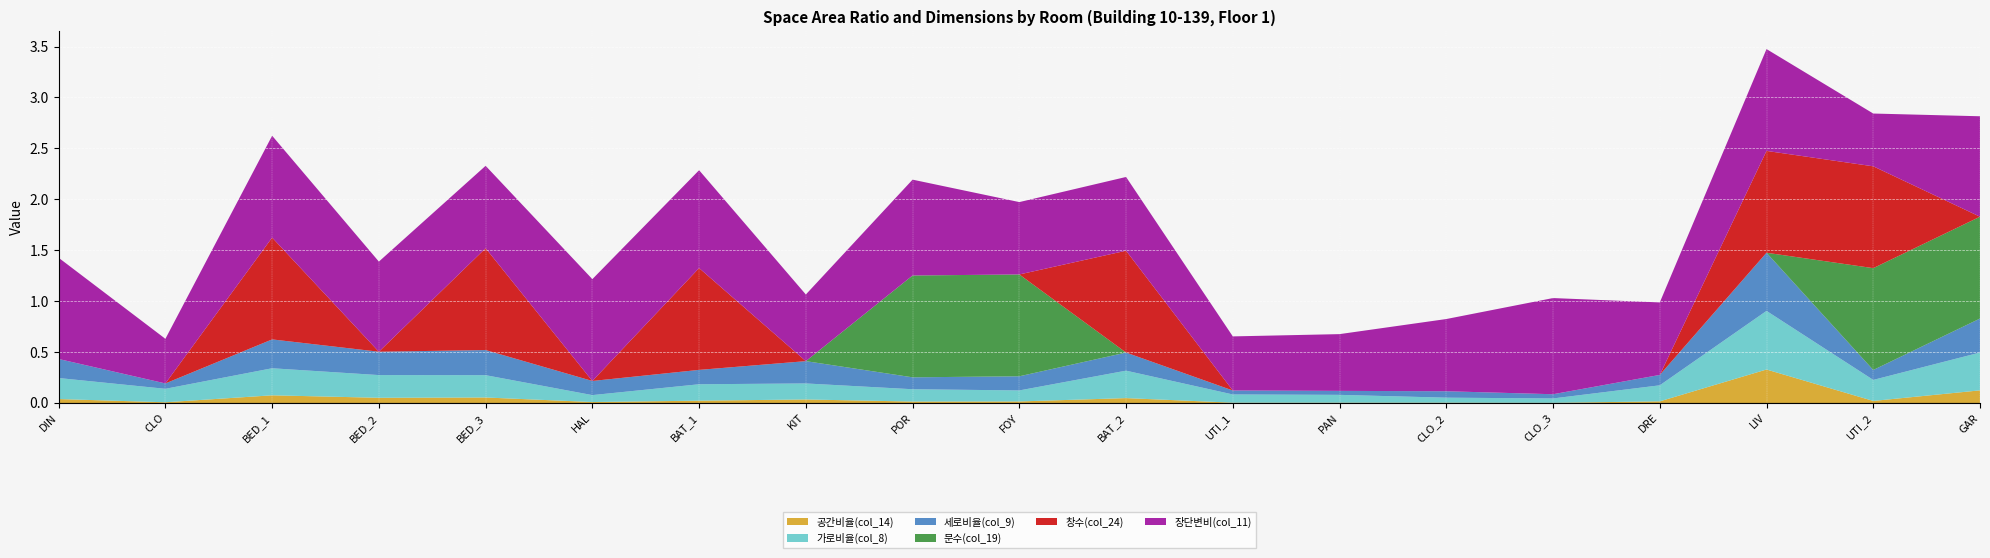

Reading left to right, list all the values displayed in this chart.

공간비율(col_14): DIN=0.0	CLO=0.0	BED_1=0.1	BED_2=0.1	BED_3=0.1	HAL=0.0	BAT_1=0.0	KIT=0.0	POR=0.0	FOY=0.0	BAT_2=0.0	UTI_1=0.0	PAN=0.0	CLO_2=0.0	CLO_3=0.0	DRE=0.0	LIV=0.3	UTI_2=0.0	GAR=0.1
가로비율(col_8): DIN=0.2	CLO=0.1	BED_1=0.3	BED_2=0.2	BED_3=0.2	HAL=0.1	BAT_1=0.2	KIT=0.2	POR=0.1	FOY=0.1	BAT_2=0.3	UTI_1=0.1	PAN=0.1	CLO_2=0.0	CLO_3=0.0	DRE=0.2	LIV=0.6	UTI_2=0.2	GAR=0.4
세로비율(col_9): DIN=0.2	CLO=0.1	BED_1=0.3	BED_2=0.2	BED_3=0.2	HAL=0.1	BAT_1=0.1	KIT=0.2	POR=0.1	FOY=0.1	BAT_2=0.2	UTI_1=0.0	PAN=0.0	CLO_2=0.1	CLO_3=0.0	DRE=0.1	LIV=0.6	UTI_2=0.1	GAR=0.3
문수(col_19): DIN=0.0	CLO=0.0	BED_1=0.0	BED_2=0.0	BED_3=0.0	HAL=0.0	BAT_1=0.0	KIT=0.0	POR=1.0	FOY=1.0	BAT_2=0.0	UTI_1=0.0	PAN=0.0	CLO_2=0.0	CLO_3=0.0	DRE=0.0	LIV=0.0	UTI_2=1.0	GAR=1.0
창수(col_24): DIN=0.0	CLO=0.0	BED_1=1.0	BED_2=0.0	BED_3=1.0	HAL=0.0	BAT_1=1.0	KIT=0.0	POR=0.0	FOY=0.0	BAT_2=1.0	UTI_1=0.0	PAN=0.0	CLO_2=0.0	CLO_3=0.0	DRE=0.0	LIV=1.0	UTI_2=1.0	GAR=0.0
장단변비(col_11): DIN=1.0	CLO=0.4	BED_1=1.0	BED_2=0.9	BED_3=0.8	HAL=1.0	BAT_1=1.0	KIT=0.7	POR=0.9	FOY=0.7	BAT_2=0.7	UTI_1=0.5	PAN=0.6	CLO_2=0.7	CLO_3=0.9	DRE=0.7	LIV=1.0	UTI_2=0.5	GAR=1.0